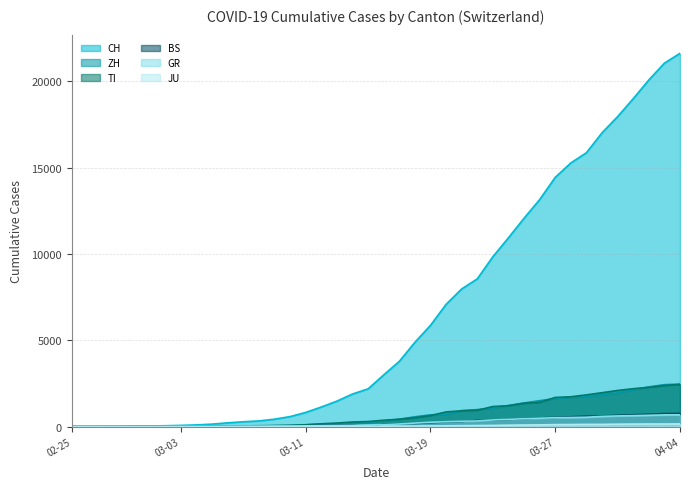

What is the label of the 19th point from the left?

2020-03-14